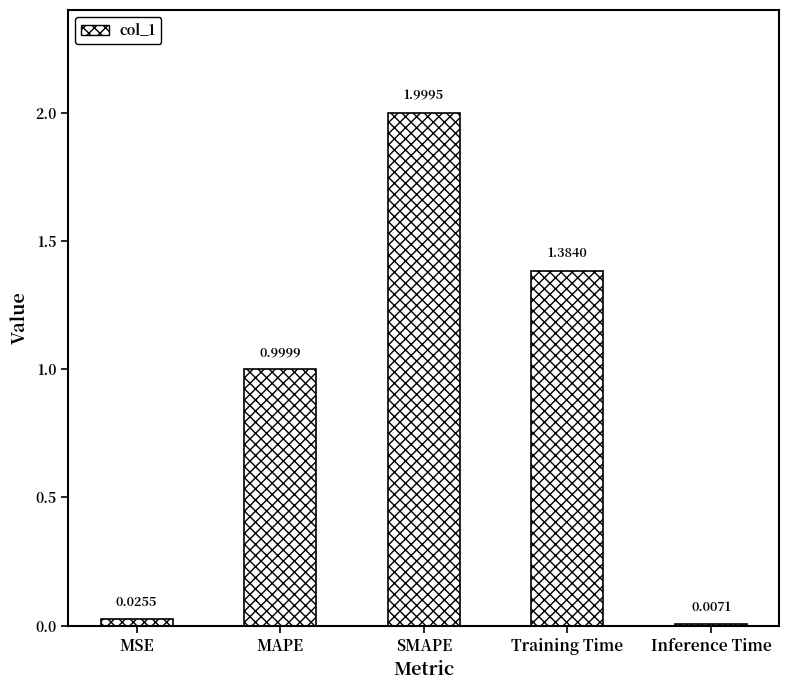

What is the maximum value shown in the chart?

2.0